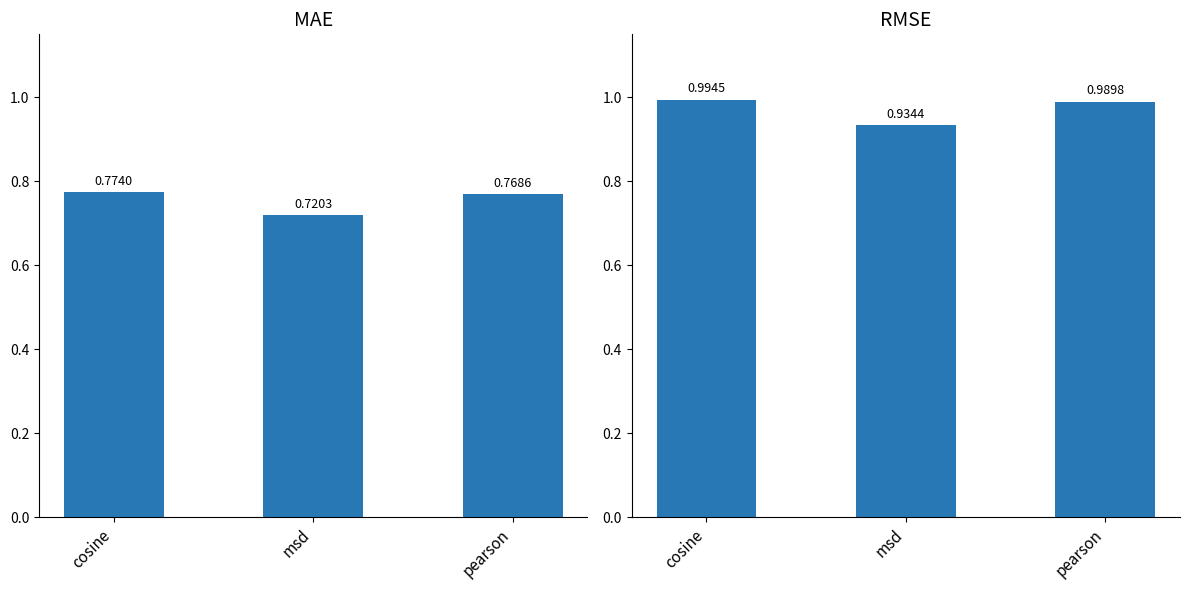

Which has a higher value, cosine or pearson?

cosine